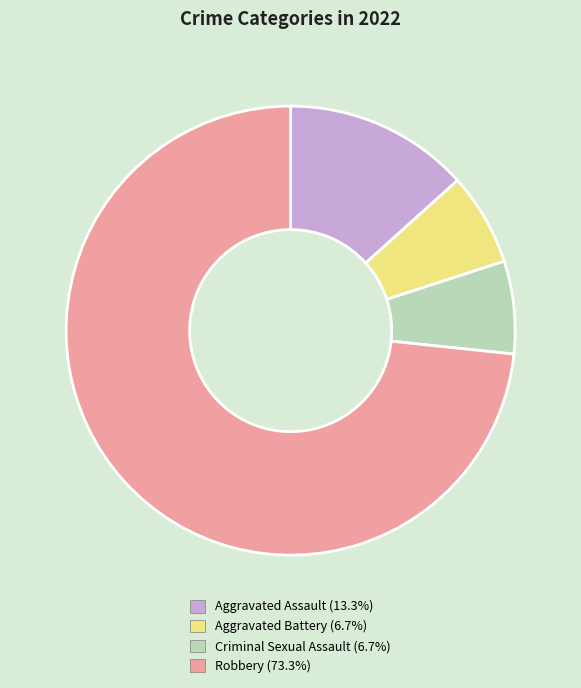

Which slice is the largest?

Robbery